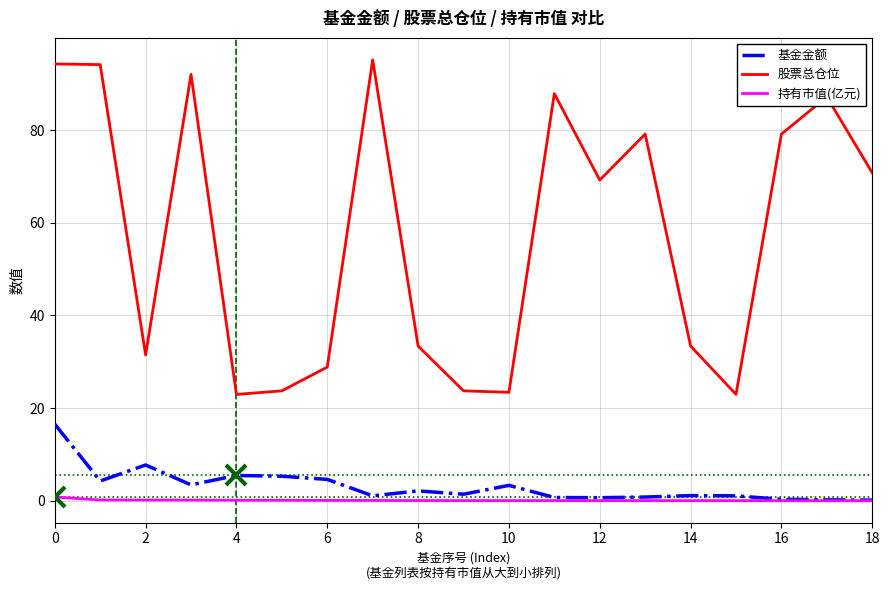

List the series in order of their peak value, lowest first.

持有市值(亿元), 基金金额, 股票总仓位